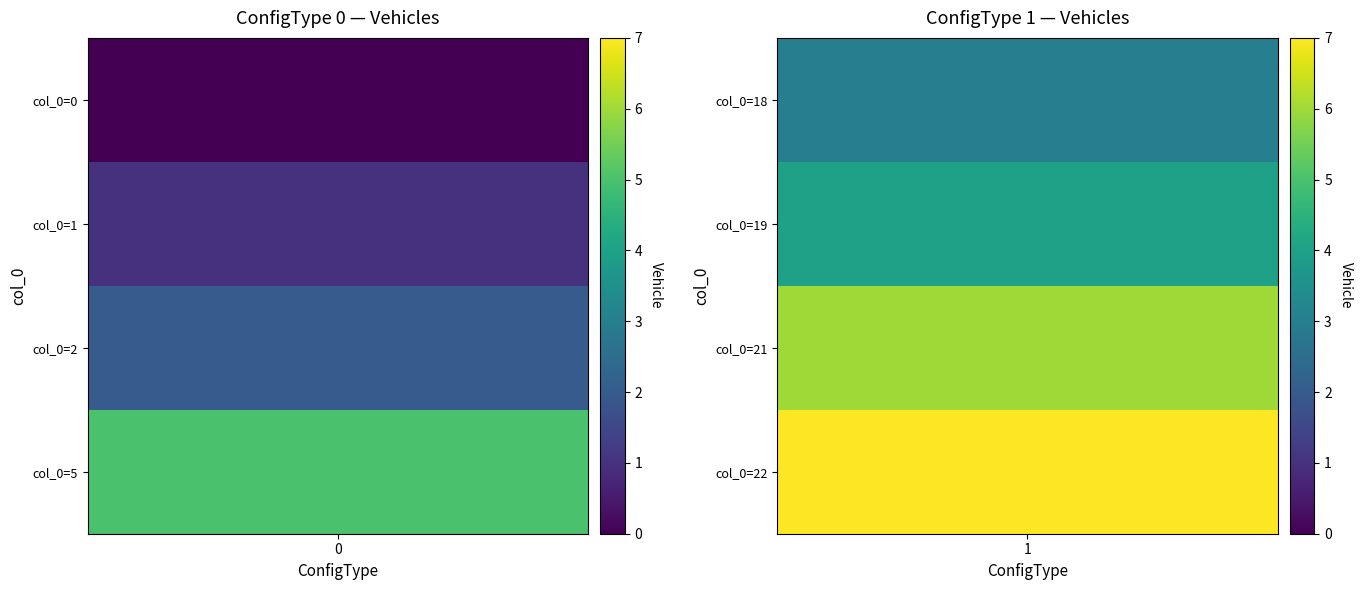

Is the value of 1 at 3 greater than the value of 0 at 3?

Yes